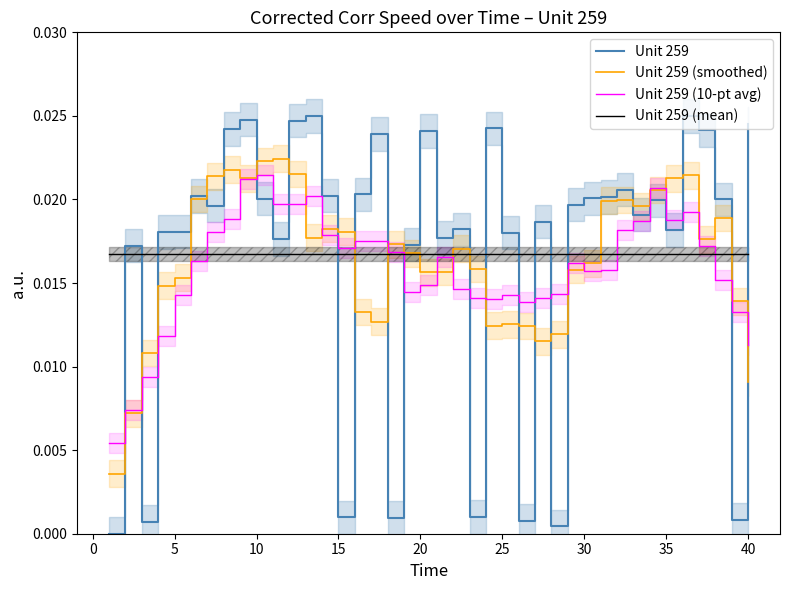

True or false: Unit 259 (smoothed) and Unit 259 cross at least once.

True